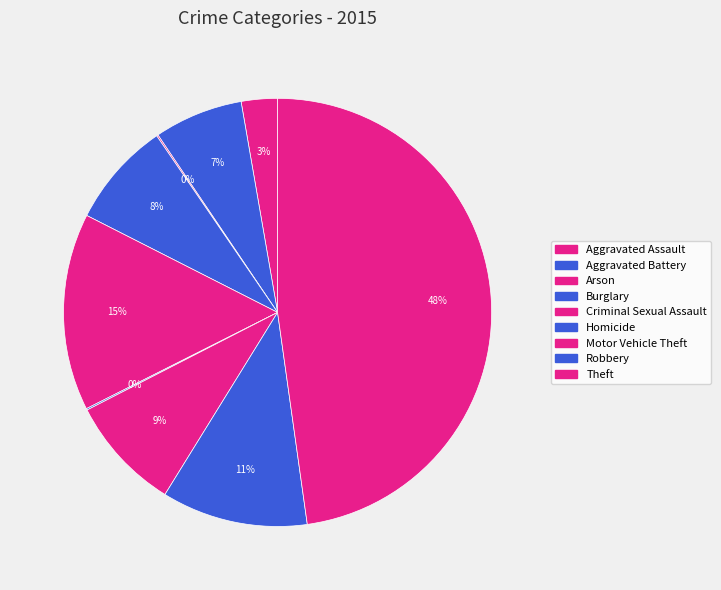

To the nearest percent, what is the average slice percentage?

11%